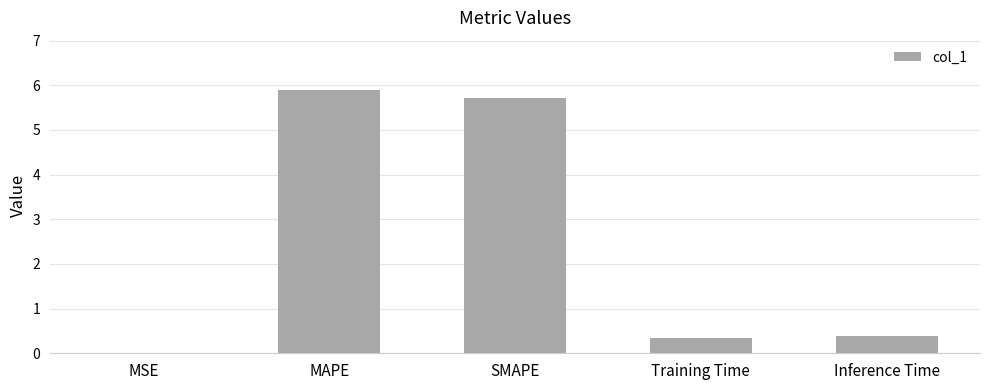

What is the approximate value at Training Time?

0.4